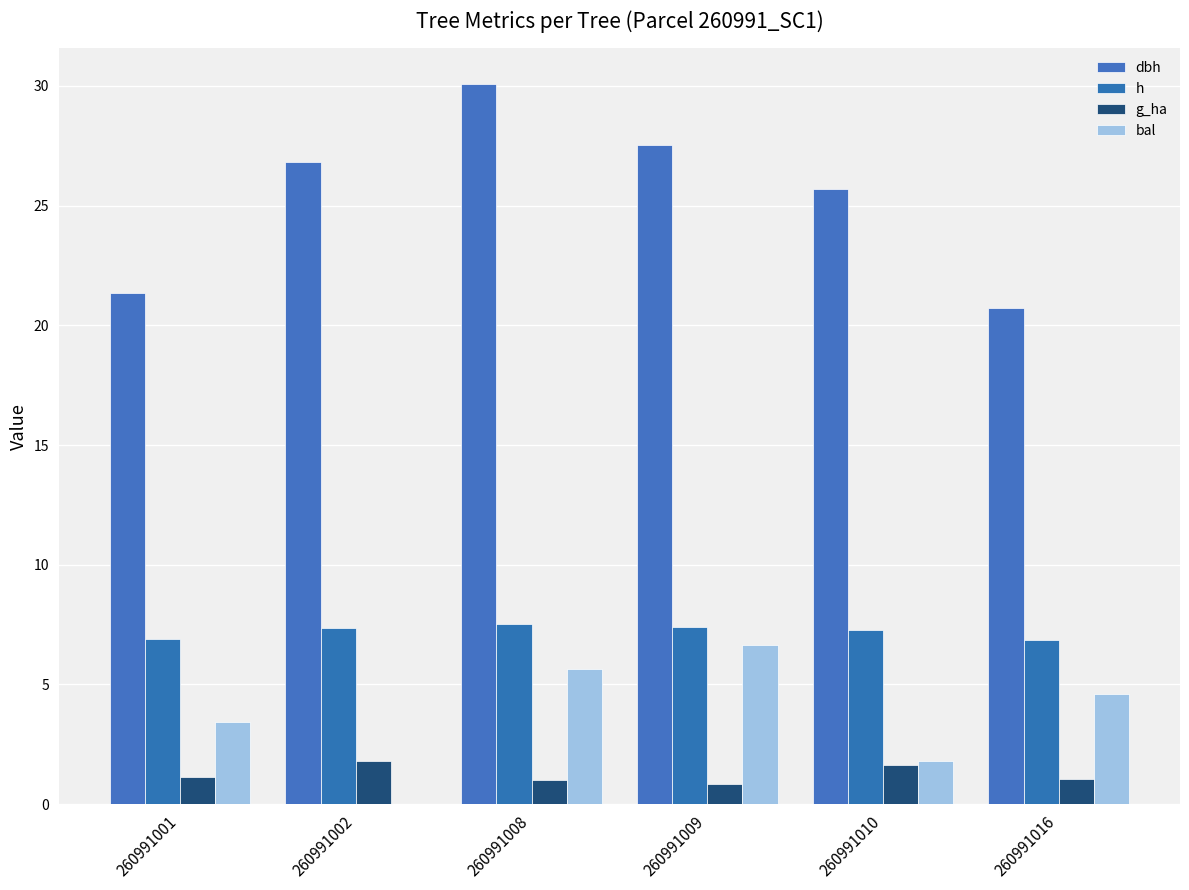

Are the bars grouped side by side (vs. stacked)?

Yes